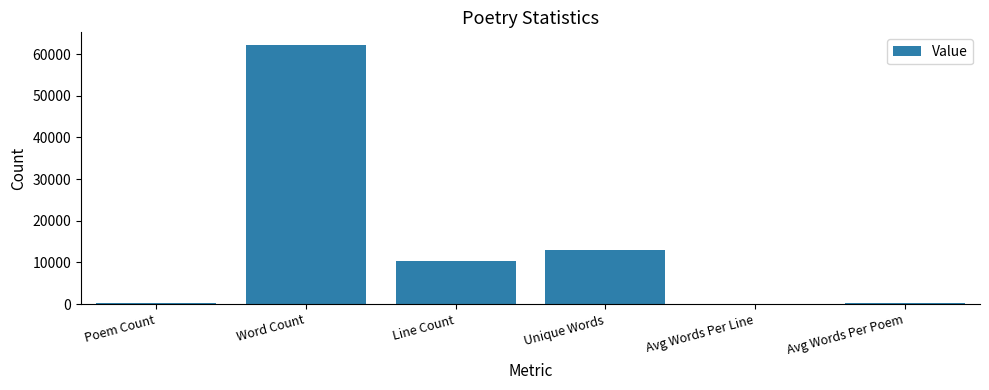

What is the difference between the values at Unique Words and Avg Words Per Line?

12964.1